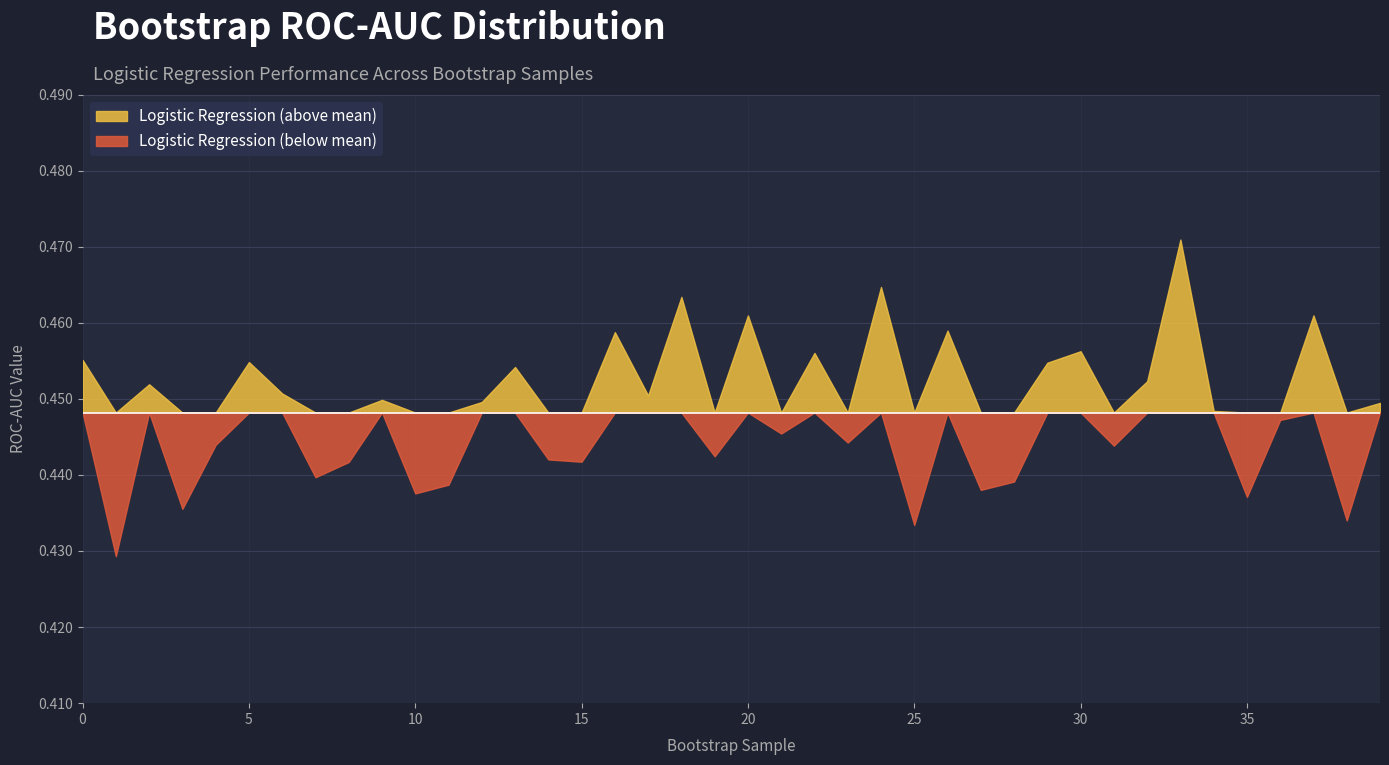

Which has a higher value, 38 or 35?

35